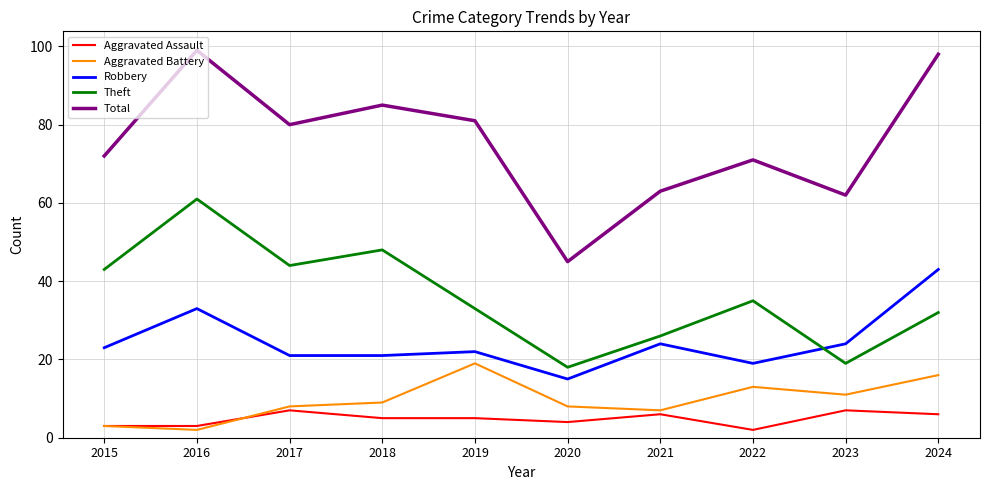

True or false: Theft and Aggravated Assault cross at least once.

False